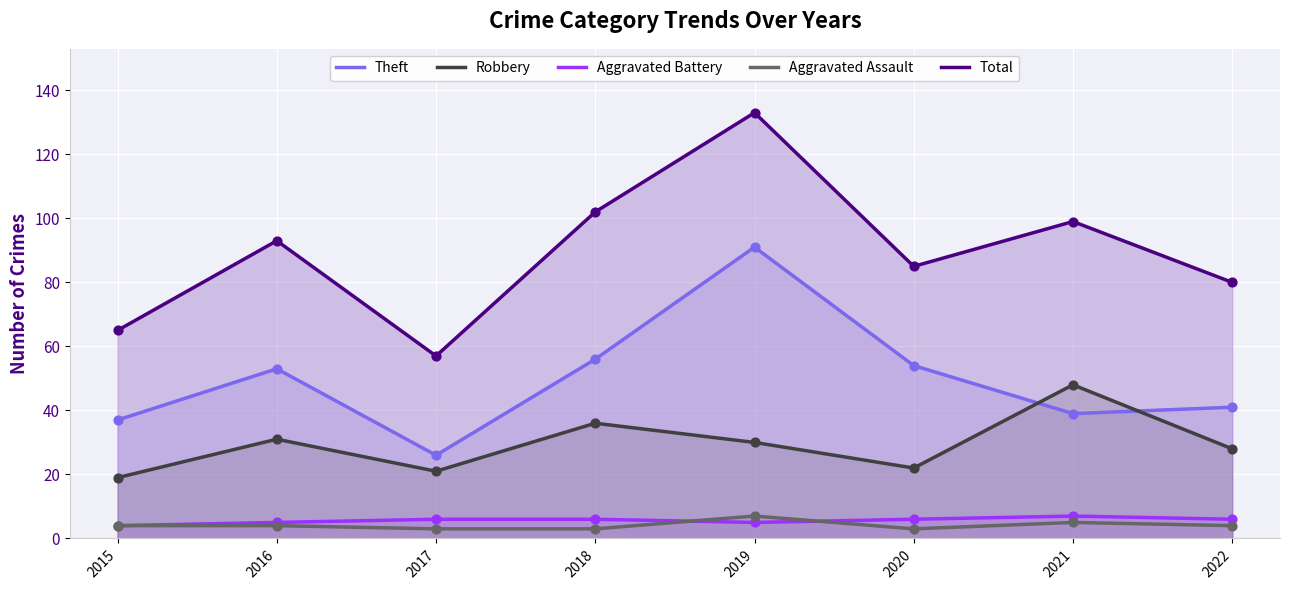

What are all the series names shown in the legend?

Theft, Robbery, Aggravated Battery, Aggravated Assault, Total